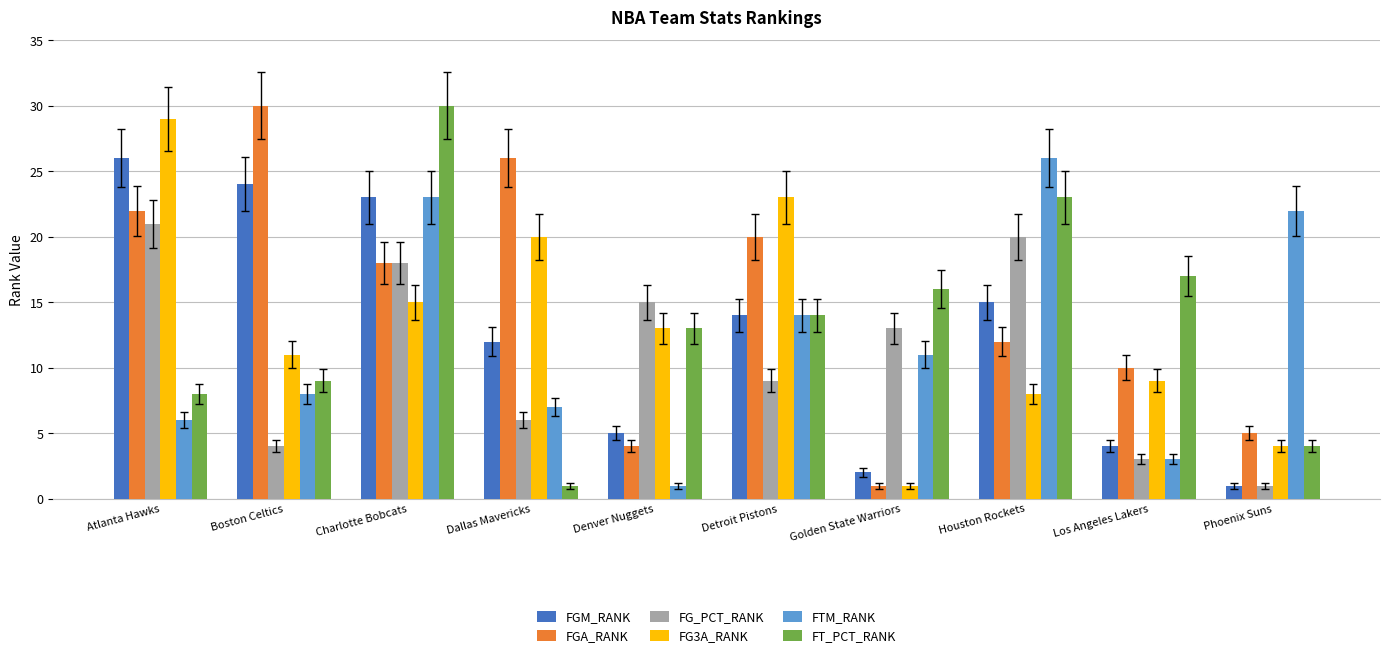

What is the sum of the FT_PCT_RANK values at Denver Nuggets and Los Angeles Lakers?

30